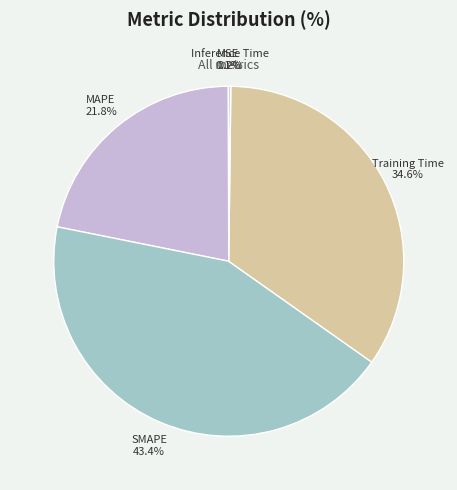

What percentage is NOT represented by SMAPE?

56.6%